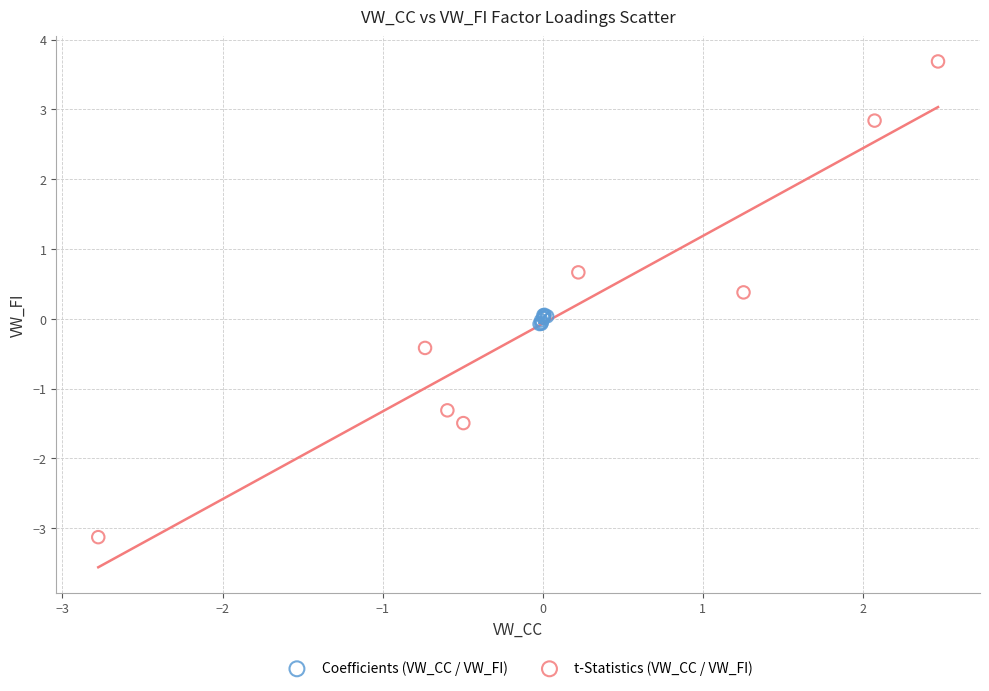

Which series contains the lowest Y value?

t-Statistics (VW_CC / VW_FI)